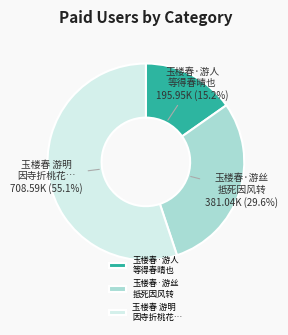

Is the sum of 玉楼春·游丝 抵死因风转 and 玉楼春·游人 等得春晴也 greater than half?

No